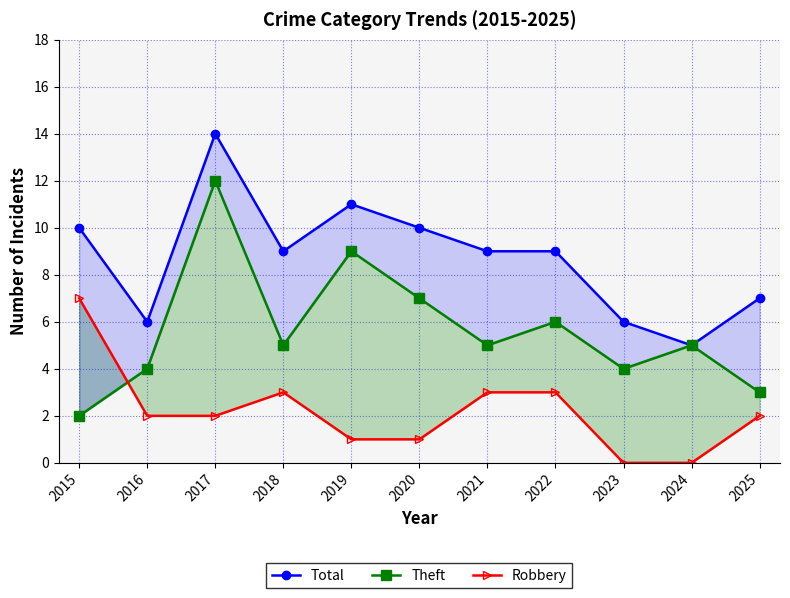

Rank the series by their average value, from highest to lowest.

Total, Theft, Robbery